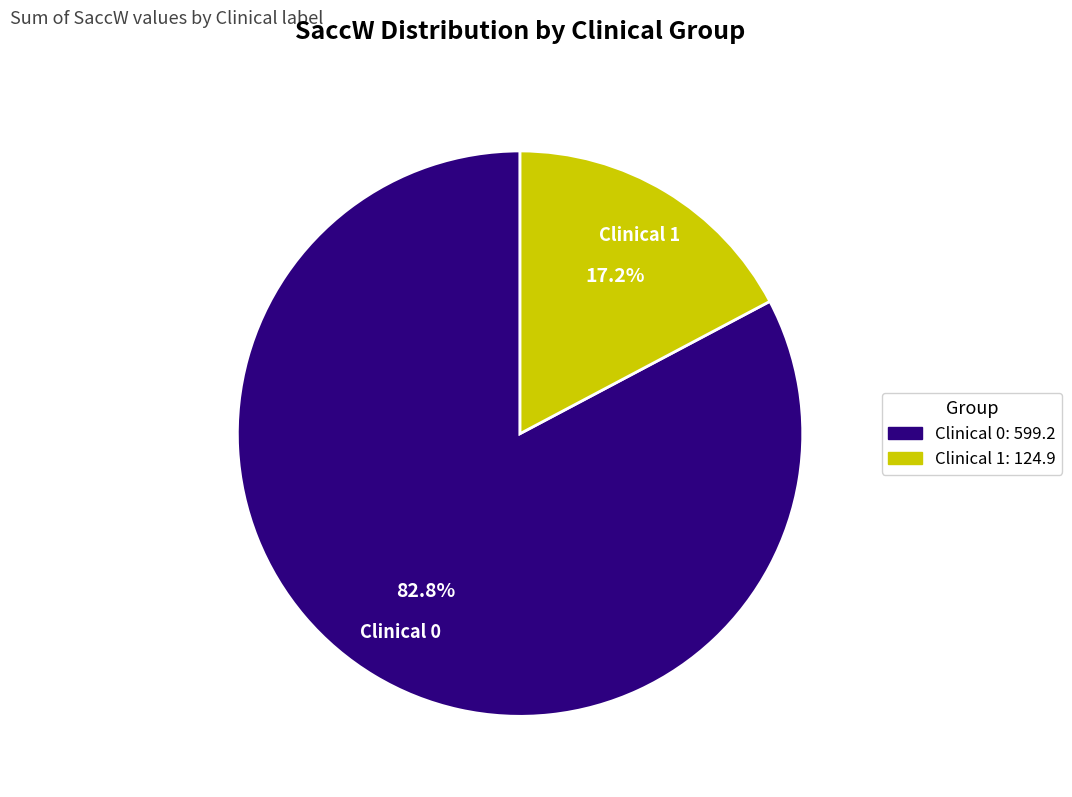

Rank the categories by value from lowest to highest.

Clinical 1, Clinical 0